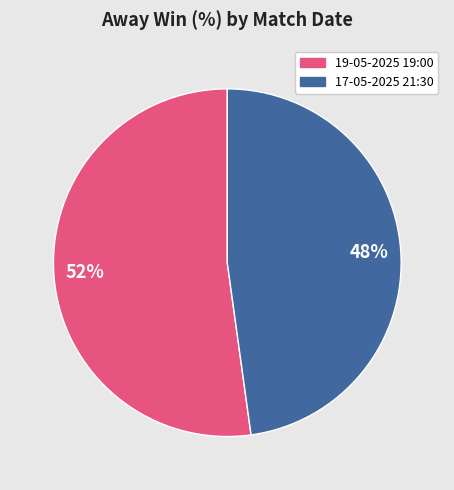

Which slice is the smallest?

17-05-2025 21:30